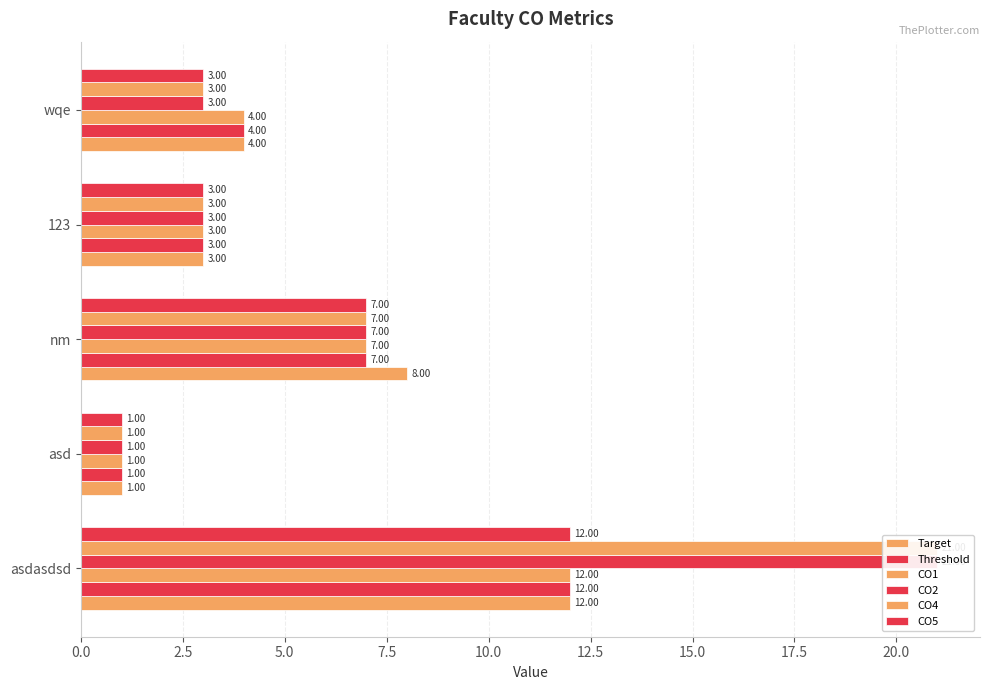

What are all the series names shown in the legend?

Target, Threshold, CO1, CO2, CO4, CO5